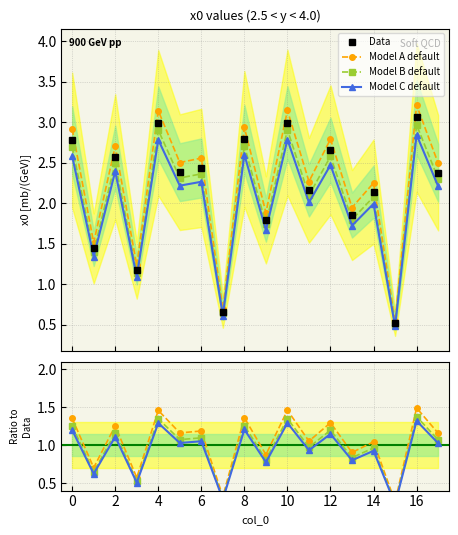

Rank the categories by value from lowest to highest.

15, 7, 3, 1, 9, 13, 14, 11, 17, 5, 6, 2, 12, 0, 8, 4, 10, 16